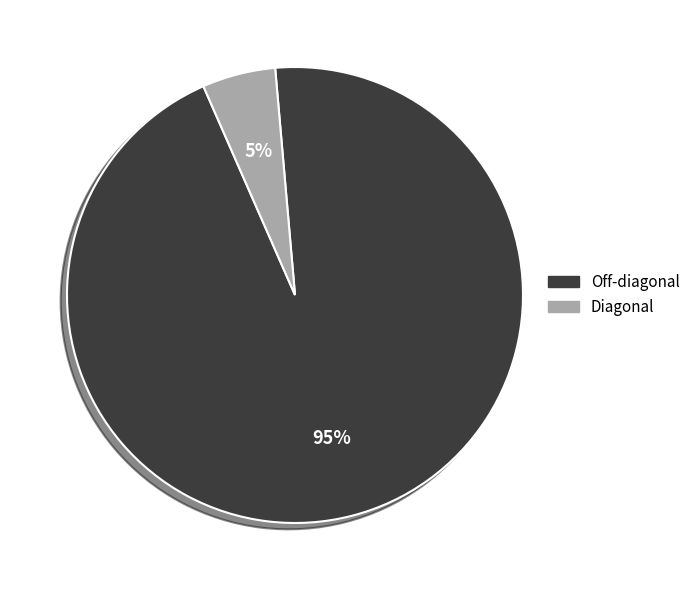

To the nearest percent, what portion does Off-diagonal represent?

95%